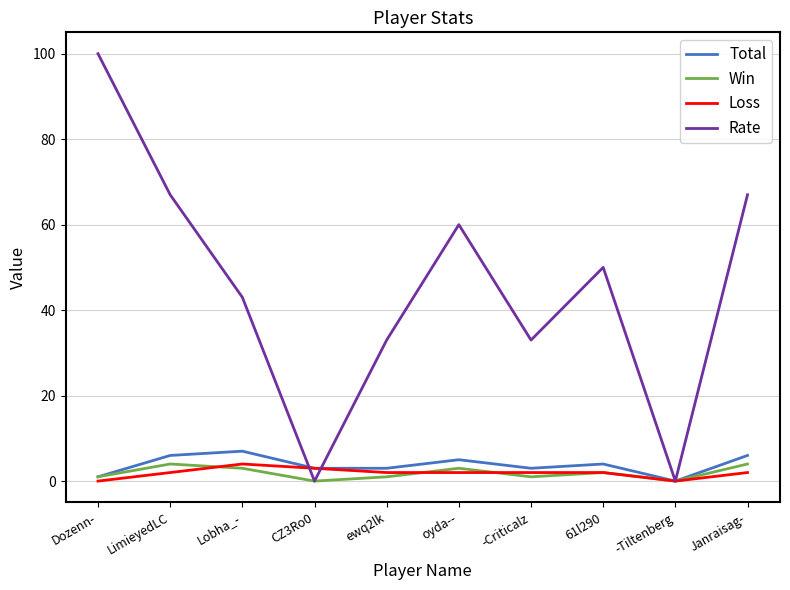

Is it true that Win equals 4 at Janraisag-?

True